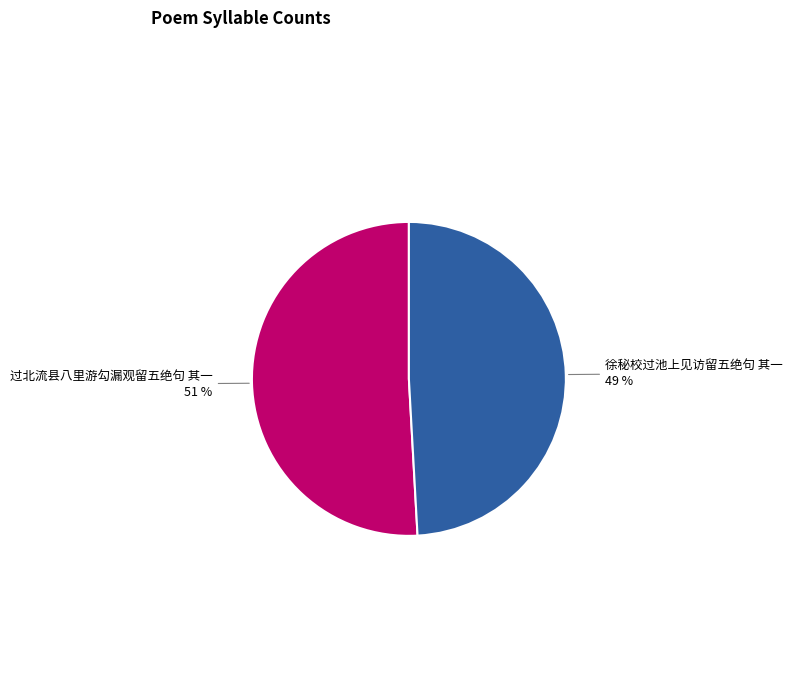

Approximately how many times larger is the value at 过北流县八里游勾漏观留五绝句 其一 compared to 徐秘校过池上见访留五绝句 其一?

1.0